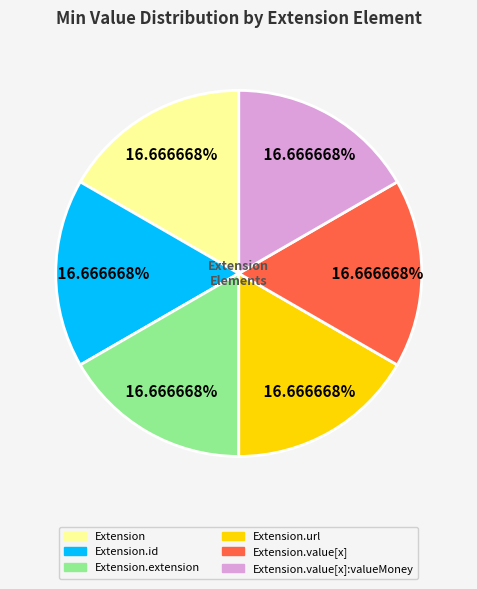

Is there any slice that represents more than half of the pie?

No